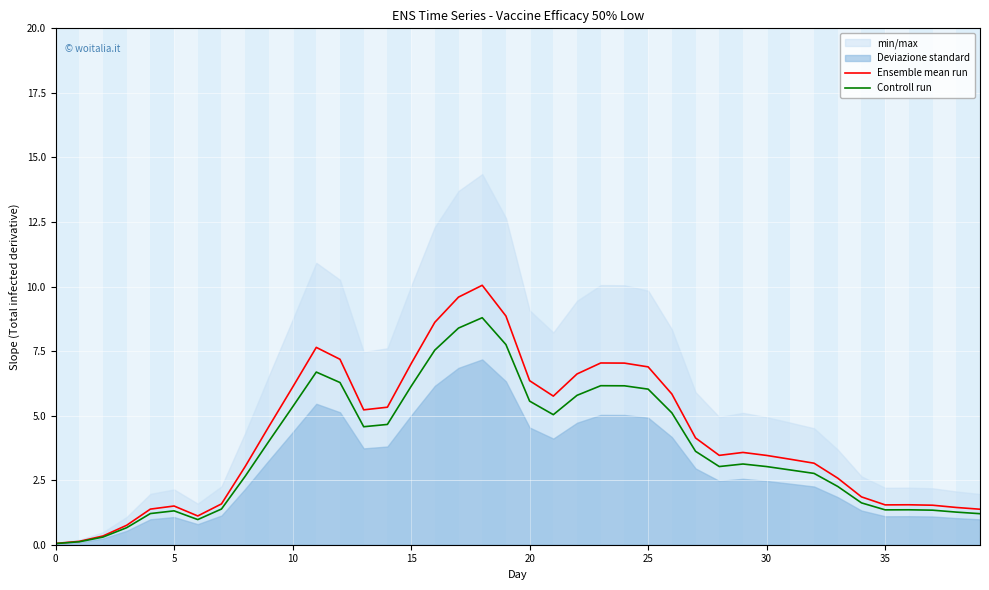

What is the difference between the maximum and minimum values in the Ensemble mean run series?

10.0